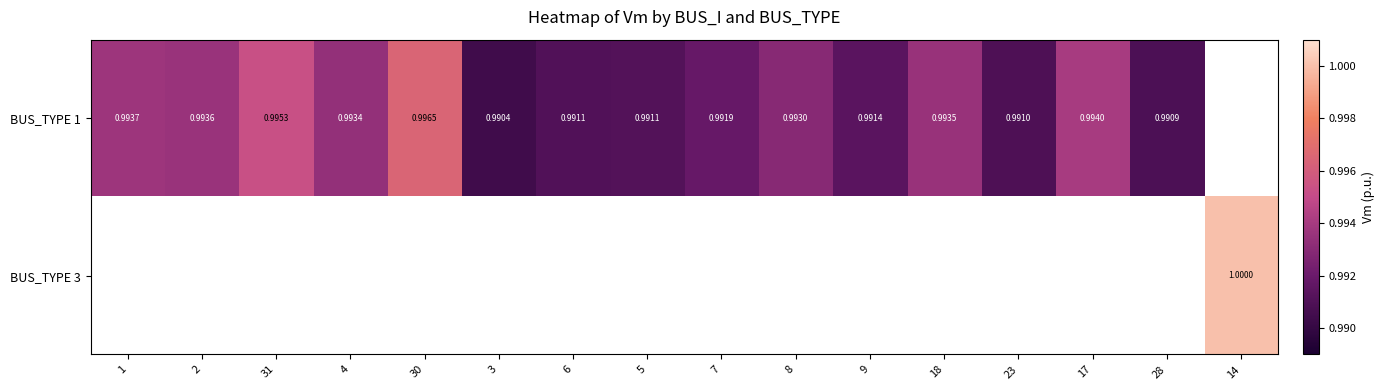

The BUS_TYPE 1 series shows 0.2 at 2. True or false?

False